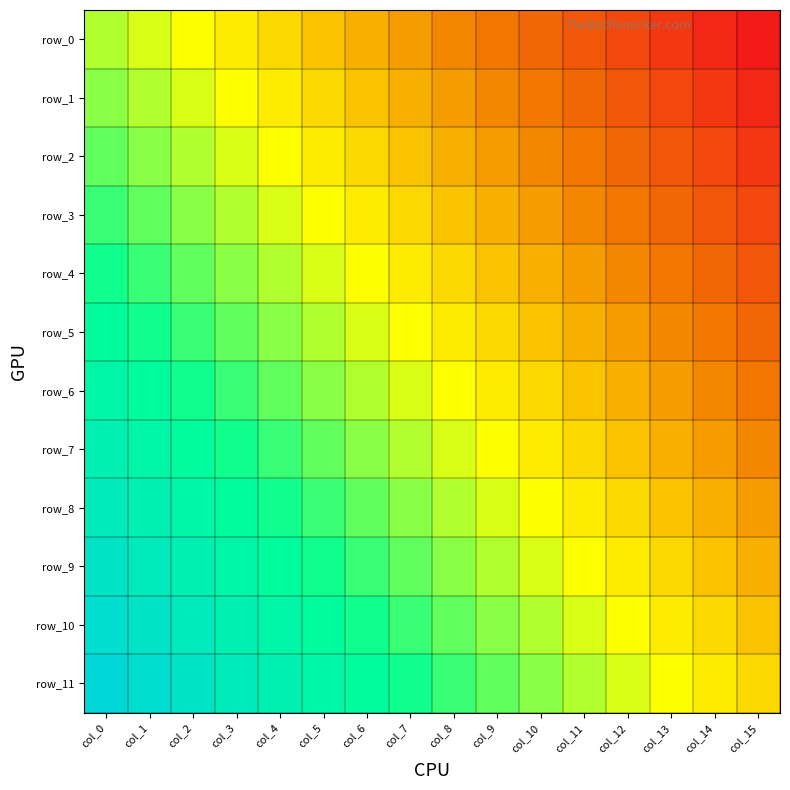

Which series has the largest total across all categories?

row_11